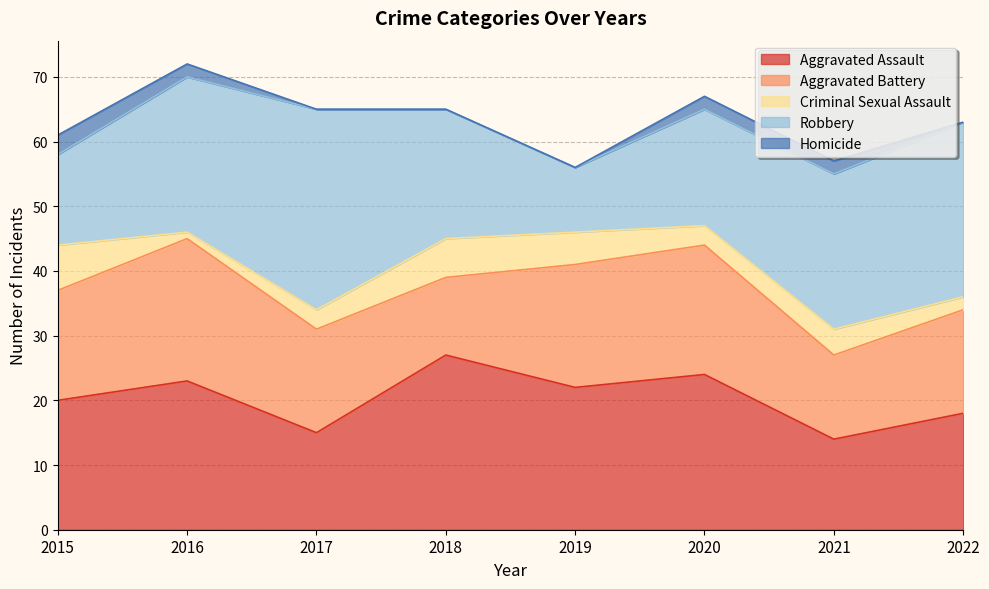

What is the sum of all Aggravated Assault values?

163